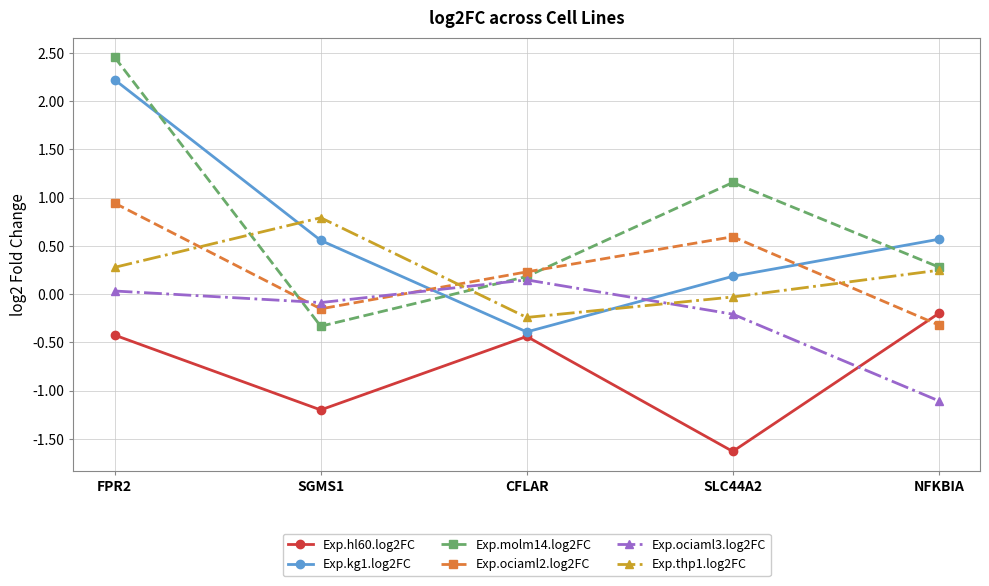

The Exp.hl60.log2FC series shows -0.7 at FPR2. True or false?

False